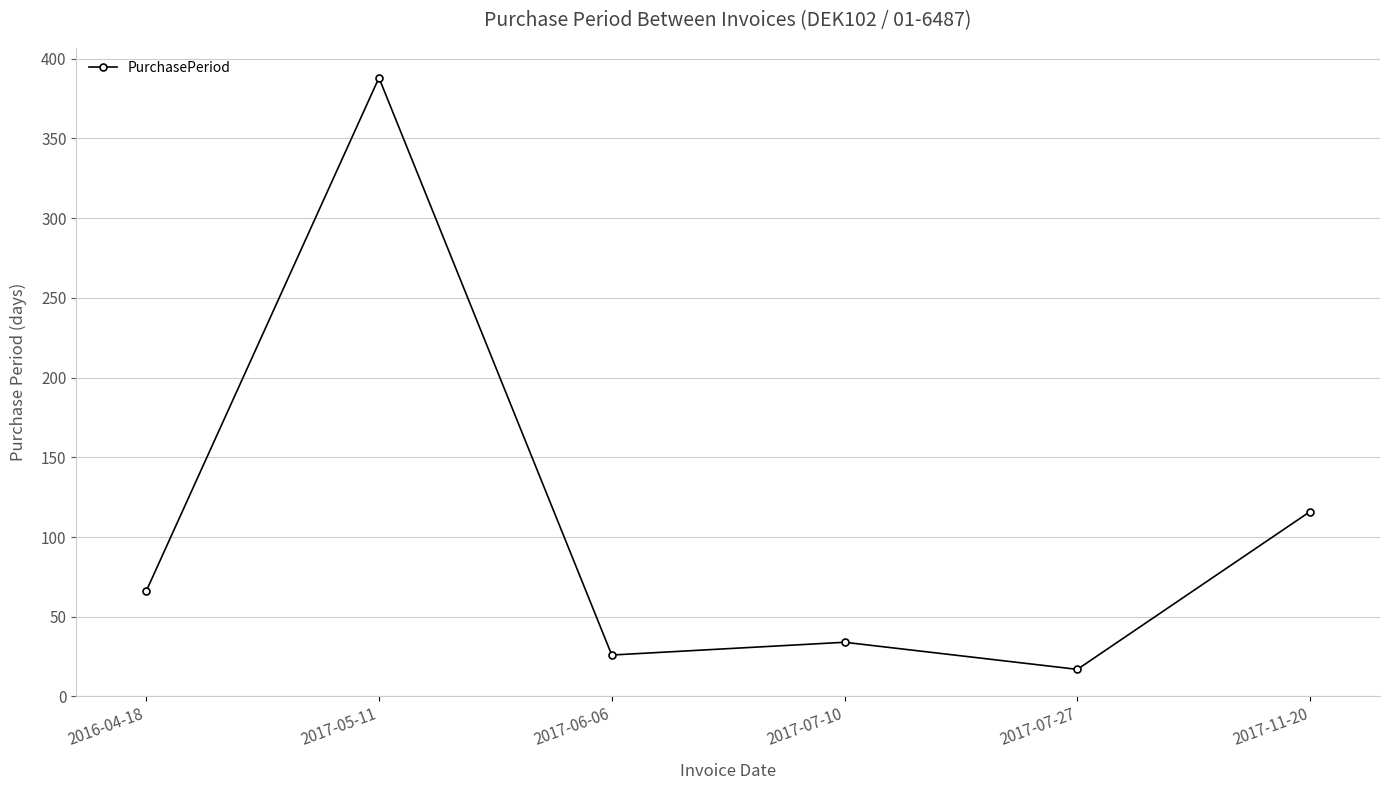

How many lines are shown in the chart?

1